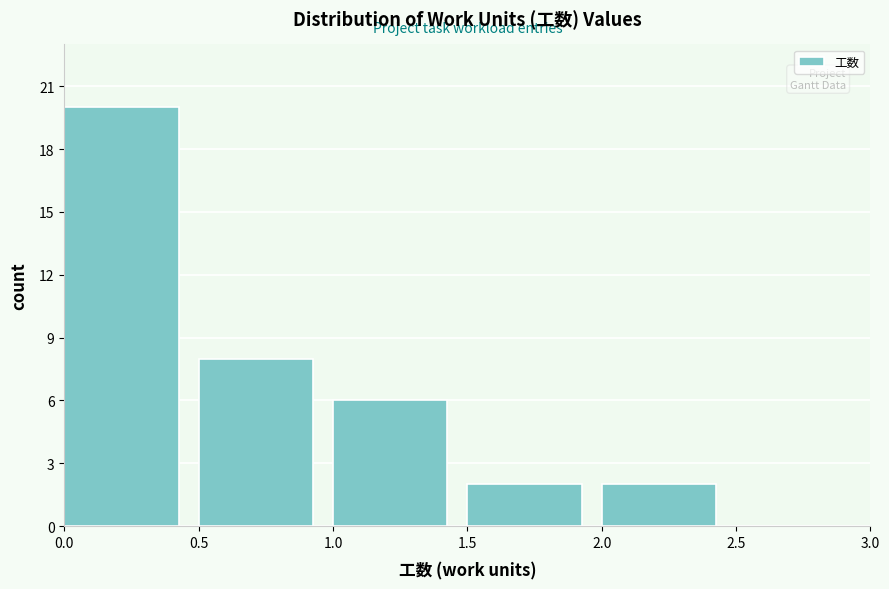

Over which range of the x-axis is the bar tallest?

0.0 to 0.5